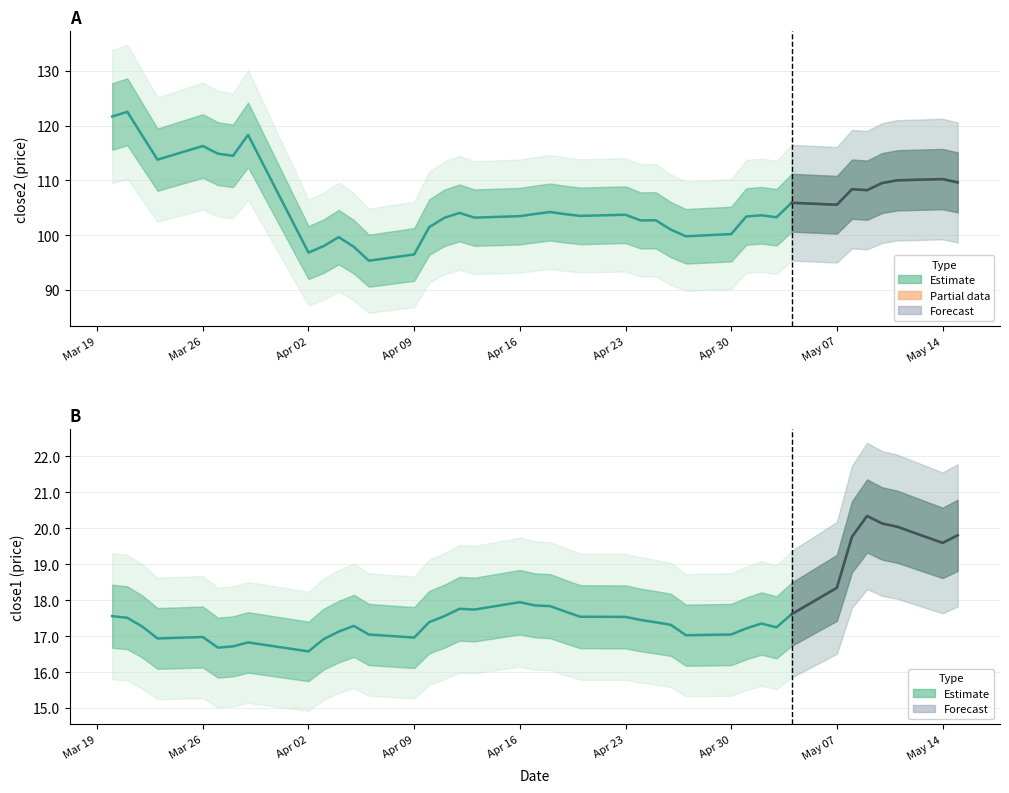

Reading right to left, extract all data points from this chart.

close2: 109.6	110.2	110.0	109.5	108.2	108.4	105.5	105.9	103.2	103.6	103.4	100.2	99.8	101.0	102.7	102.7	103.7	103.5	103.8	104.2	103.8	103.5	103.2	104.0	103.2	101.5	96.5	95.3	97.9	99.6	98.0	96.8	118.3	114.5	114.9	116.3	113.8	118.2	122.5	121.7
close1: 19.8	19.6	20.0	20.1	20.3	19.8	18.3	17.6	17.2	17.4	17.2	17.0	17.0	17.3	17.4	17.4	17.5	17.5	17.7	17.8	17.9	17.9	17.7	17.8	17.6	17.4	17.0	17.0	17.3	17.1	16.9	16.6	16.8	16.7	16.7	17.0	16.9	17.3	17.5	17.6